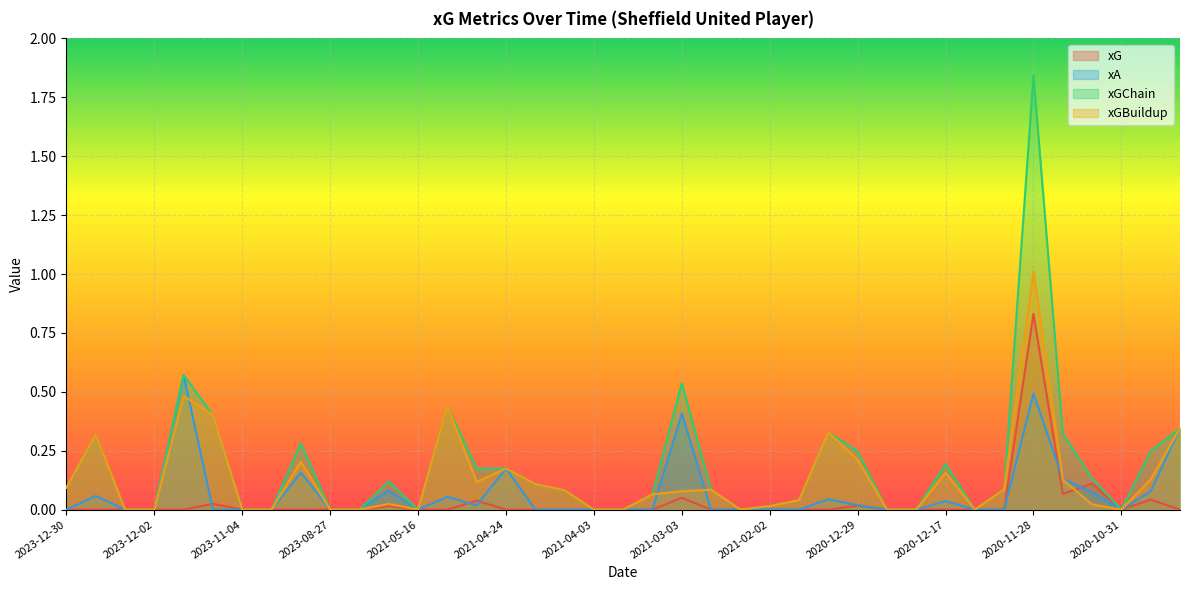

What value does the xGBuildup series have at 2023-11-12?

0.4